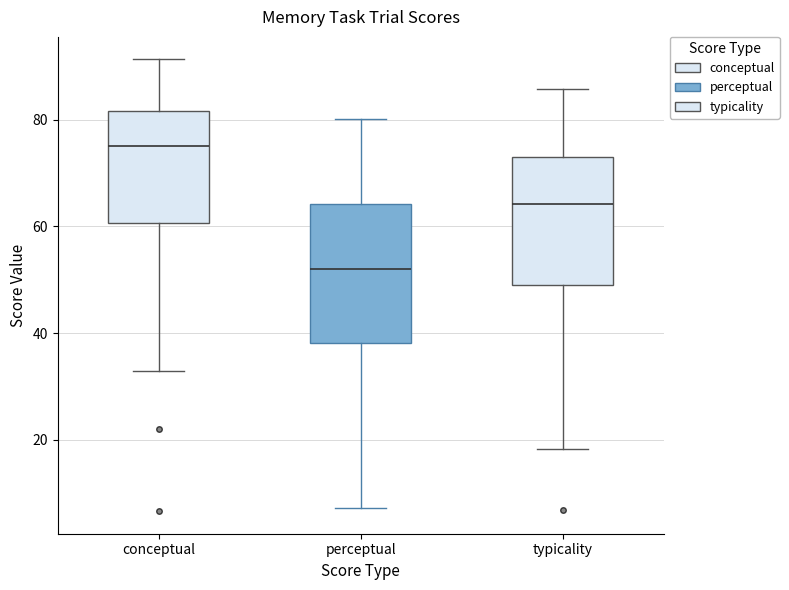

Reading left to right, read every box against the y-axis: the position of its median line, the range the box covers, and the ends of its whiskers. The values are not printed on the chart, so give them approximately, as read against the axis.

conceptual: median 76, box 60 to 82, whiskers 32 to 92
perceptual: median 52, box 38 to 64, whiskers 8 to 80
typicality: median 64, box 48 to 72, whiskers 18 to 86